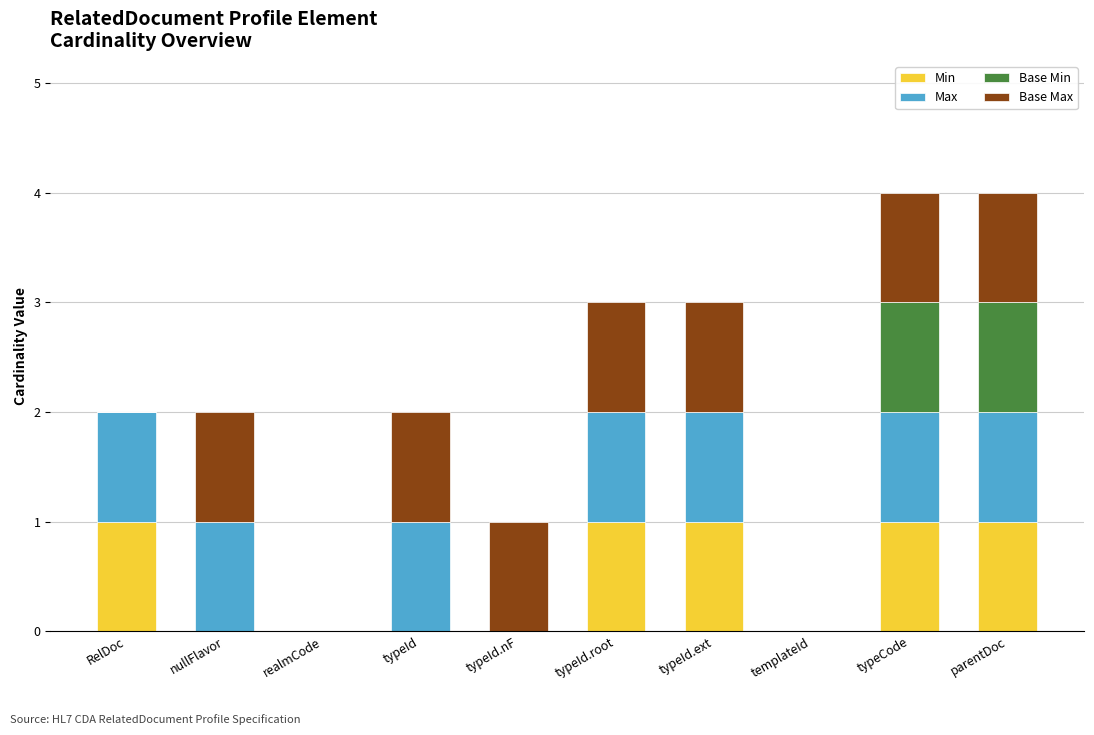

Which series changed the most between typeId.nF and parentDoc?

Min